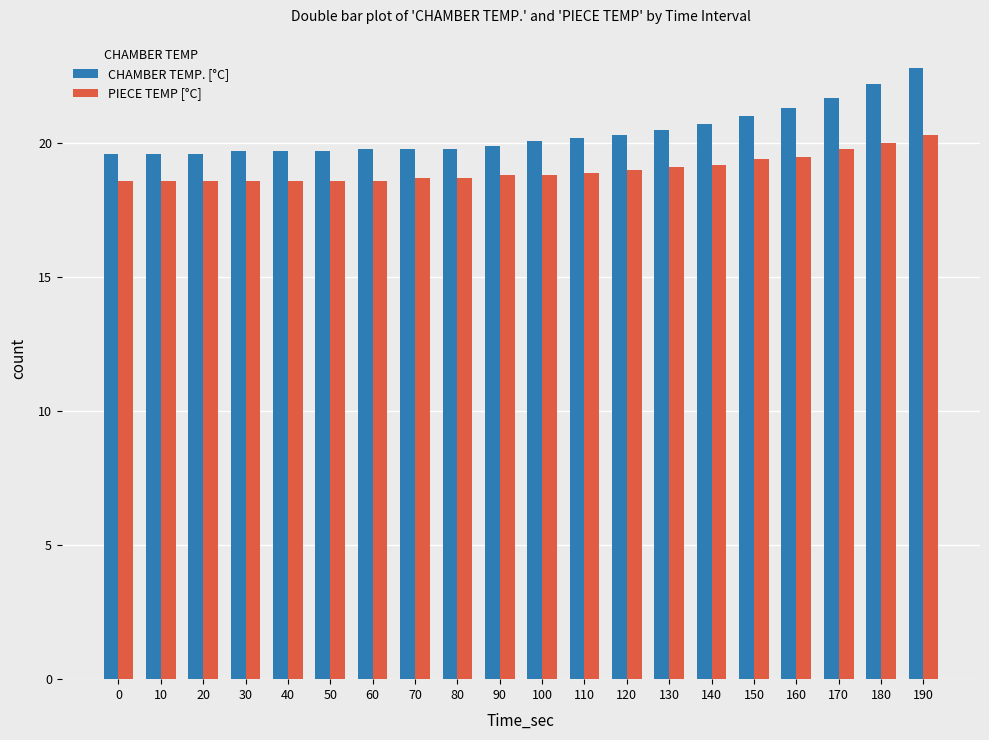

What is the highest value of the PIECE TEMP [°C] series?

20.3